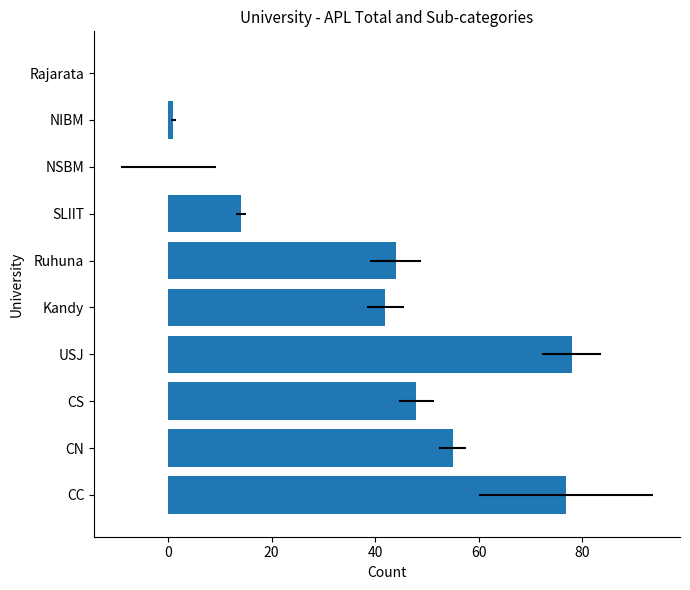

What is the difference between the second highest and minimum values?

77